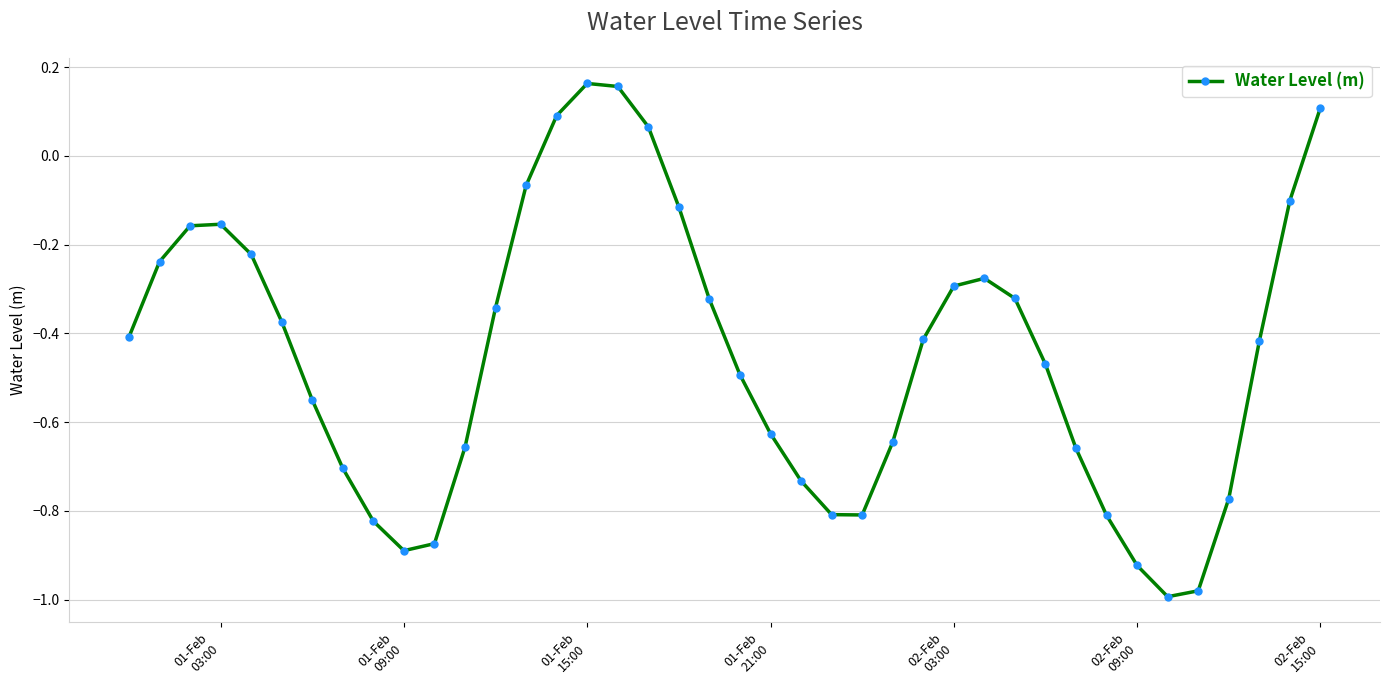

How many interior local peaks (higher than both neighbors) does the data have?

3